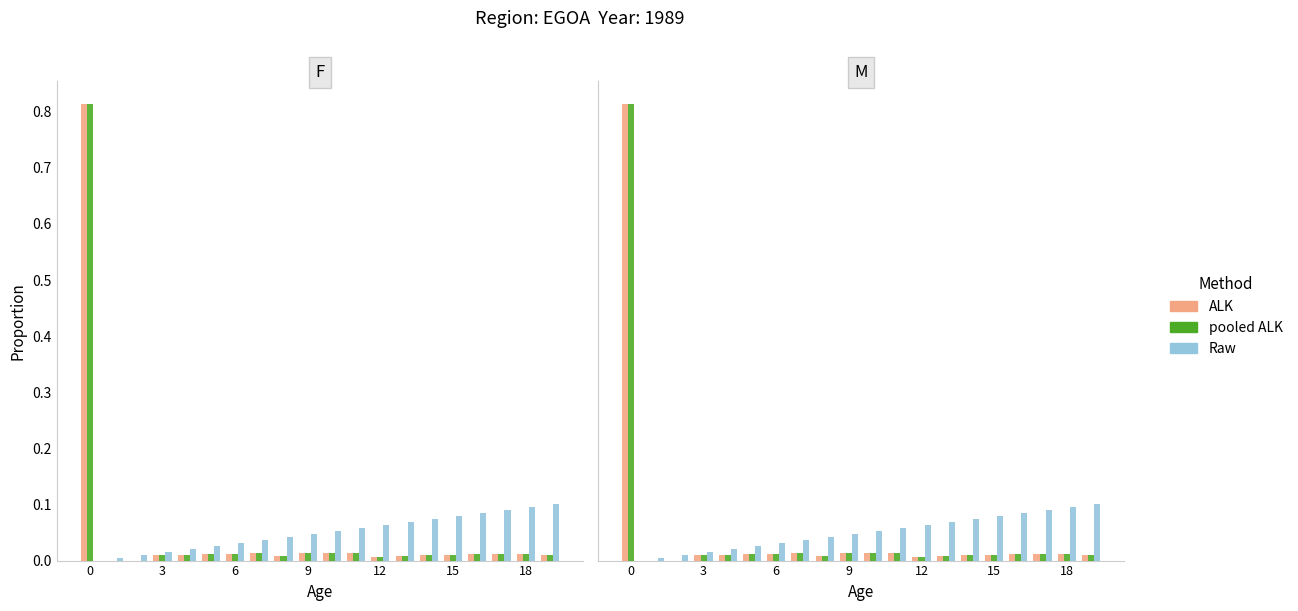

What is the difference between the maximum and minimum values in the Raw series?

0.1